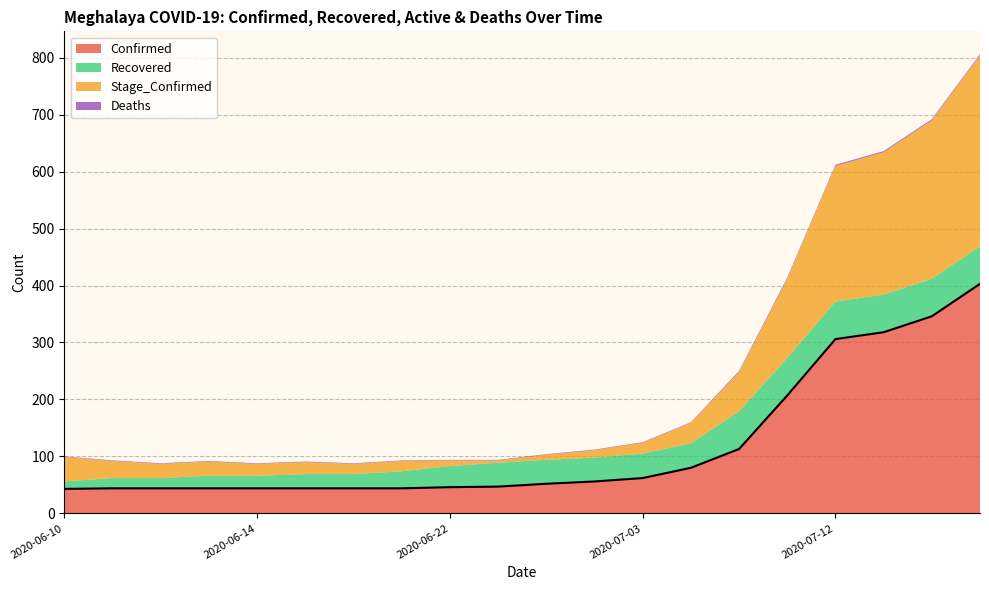

Is the value of Confirmed at 2020-06-13 greater than the value of Recovered at 2020-06-12?

Yes